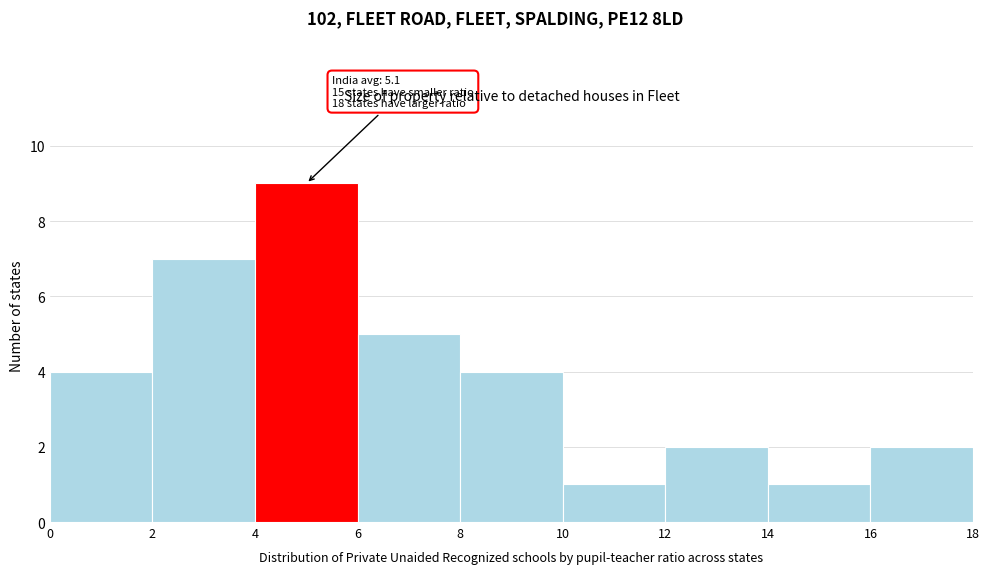

Which range on the x-axis has the tallest bar?

4 to 6